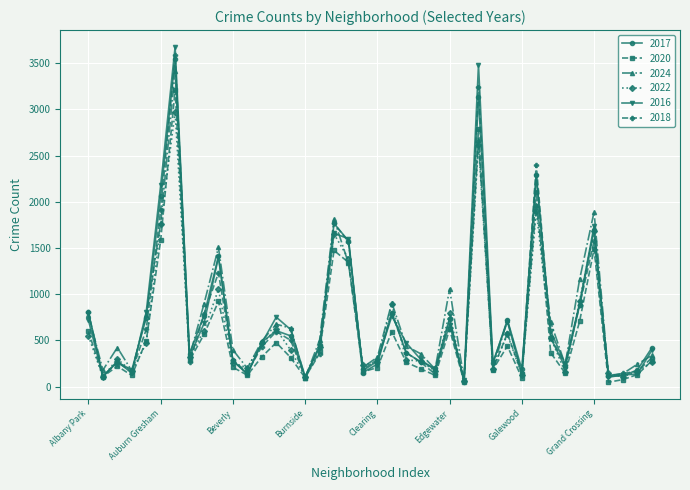

Which series has the largest range (max minus min)?

2016